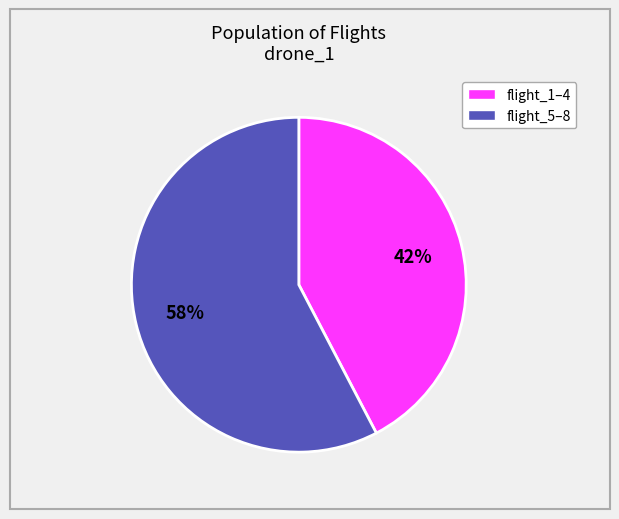

To the nearest percent, what is the average slice percentage?

50%